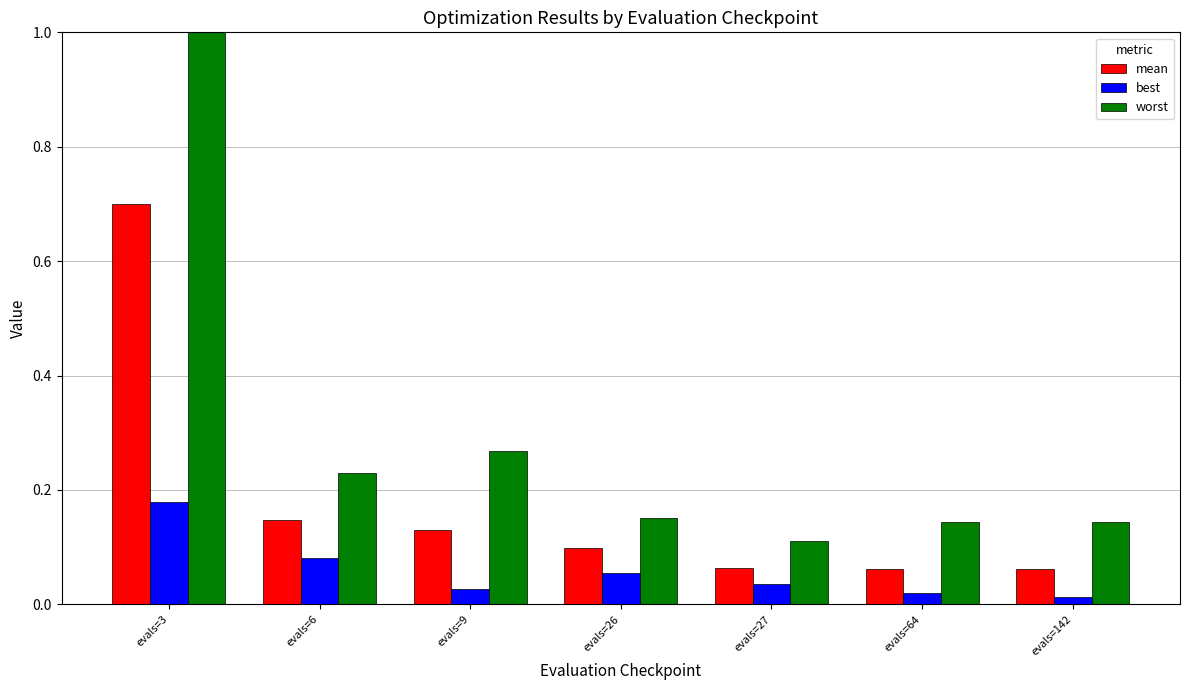

Reading left to right, what are all the values shown in this chart?

mean: evals=3=0.7	evals=6=0.1	evals=9=0.1	evals=26=0.1	evals=27=0.1	evals=64=0.1	evals=142=0.1
best: evals=3=0.2	evals=6=0.1	evals=9=0.0	evals=26=0.1	evals=27=0.0	evals=64=0.0	evals=142=0.0
worst: evals=3=1.6	evals=6=0.2	evals=9=0.3	evals=26=0.2	evals=27=0.1	evals=64=0.1	evals=142=0.1